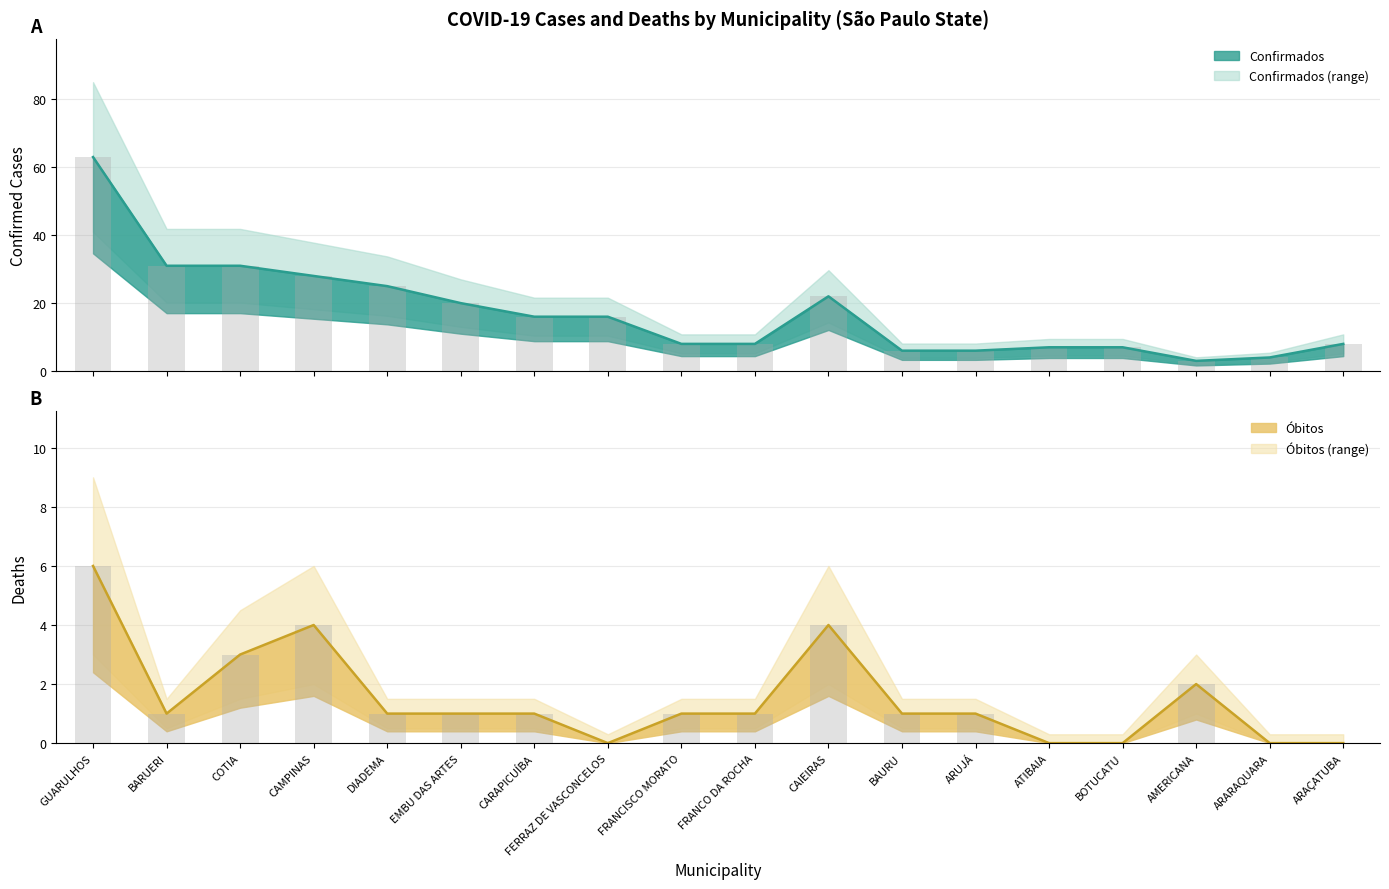

Count the ÓBITOS values in the range 0 to 2.

14